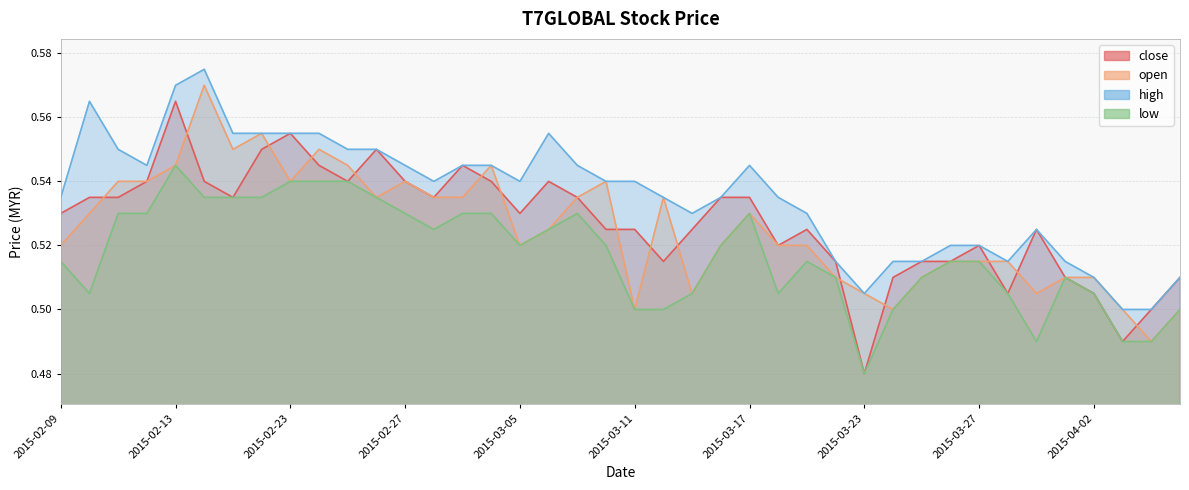

At which category is the sum across all series the highest?

2015-02-13